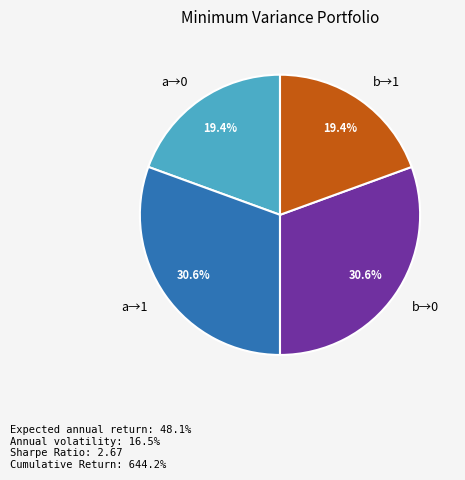

Approximately how many times larger is the value at a→1 compared to a→0?

1.6